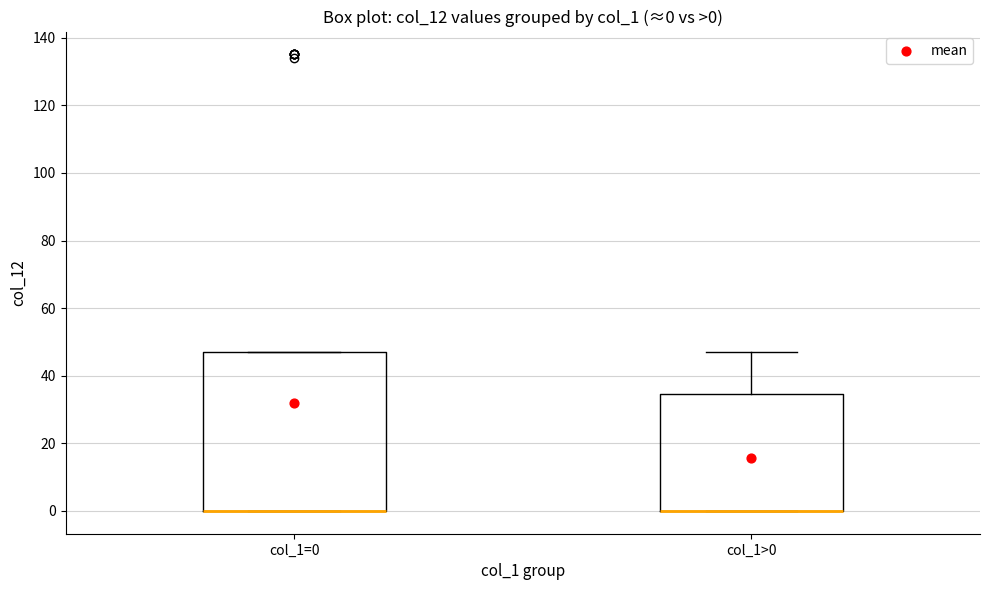

Comparing the boxes themselves (not the whiskers), which one is the tallest?

col_1=0